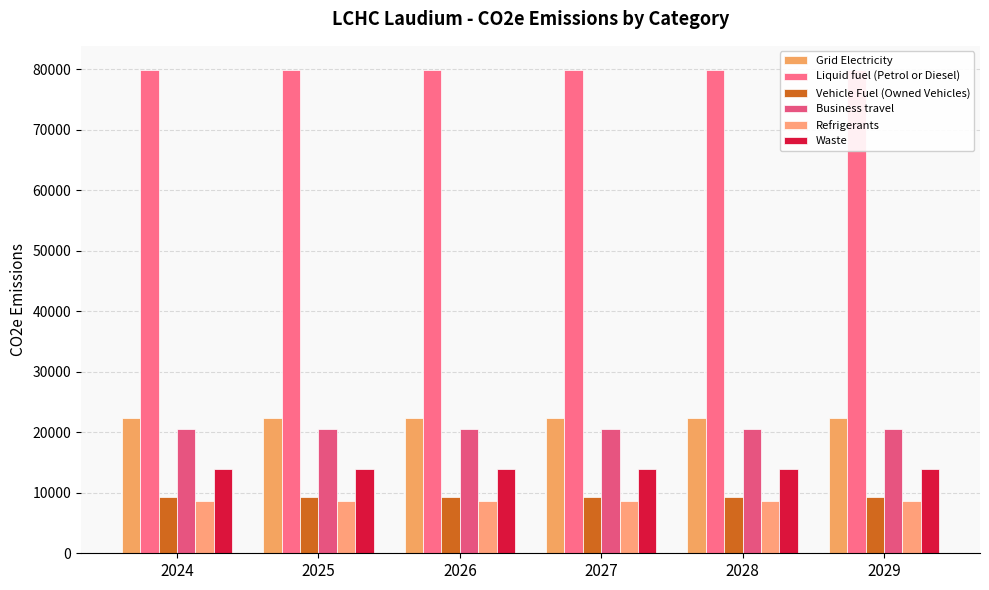

The Refrigerants series shows 8621.0 at 2028. True or false?

True